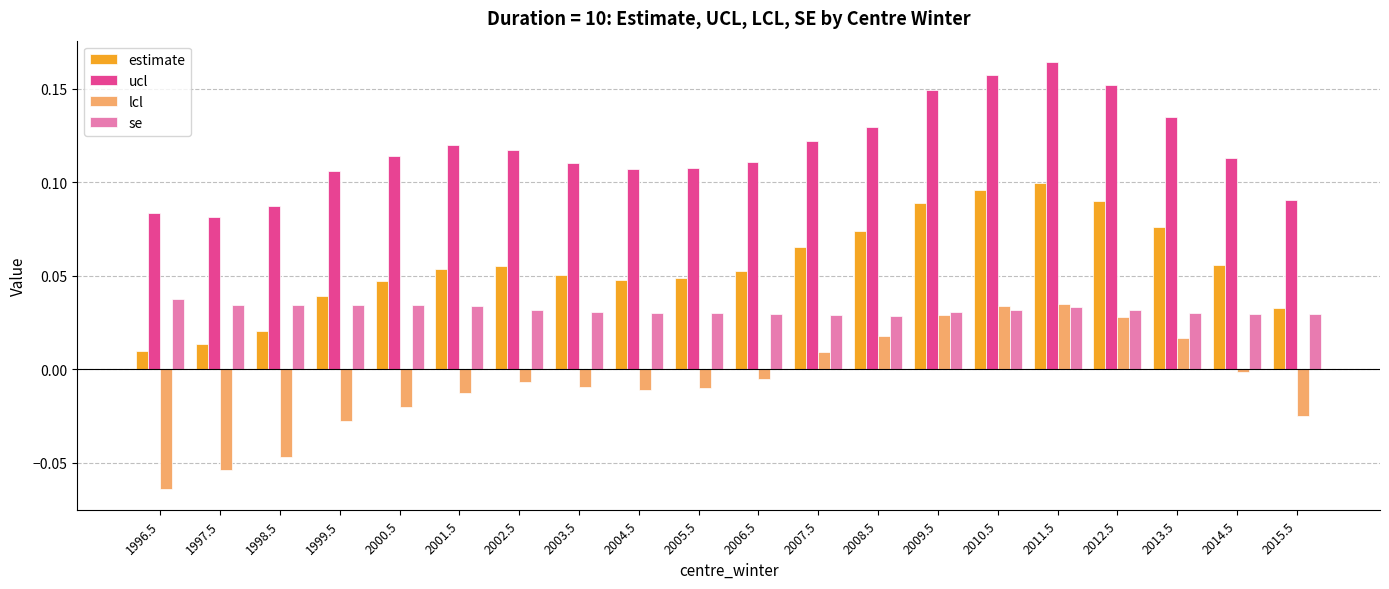

At how many categories does at least one series exceed 0?

20